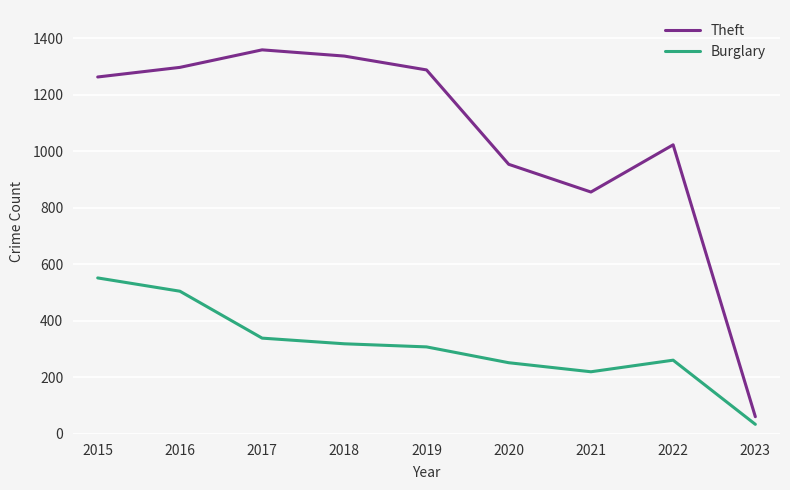

Which series has the widest spread of values?

Theft